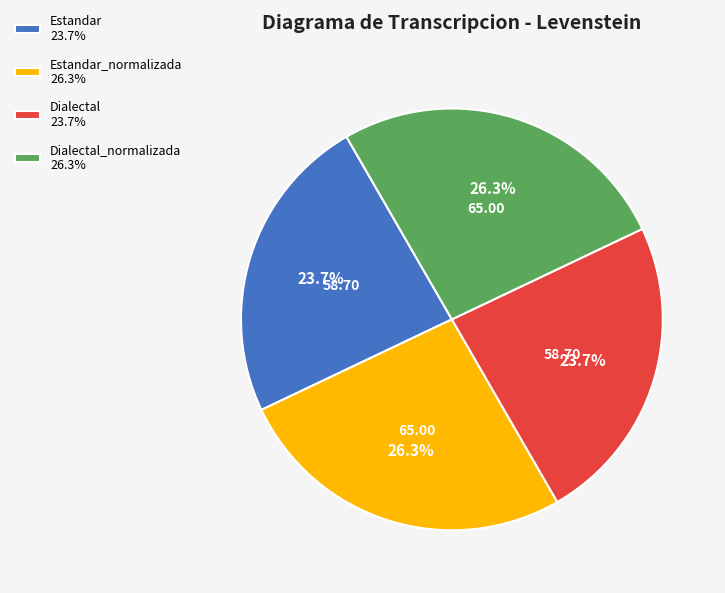

What portion of the pie excludes Estandar 23.7%?

76.3%